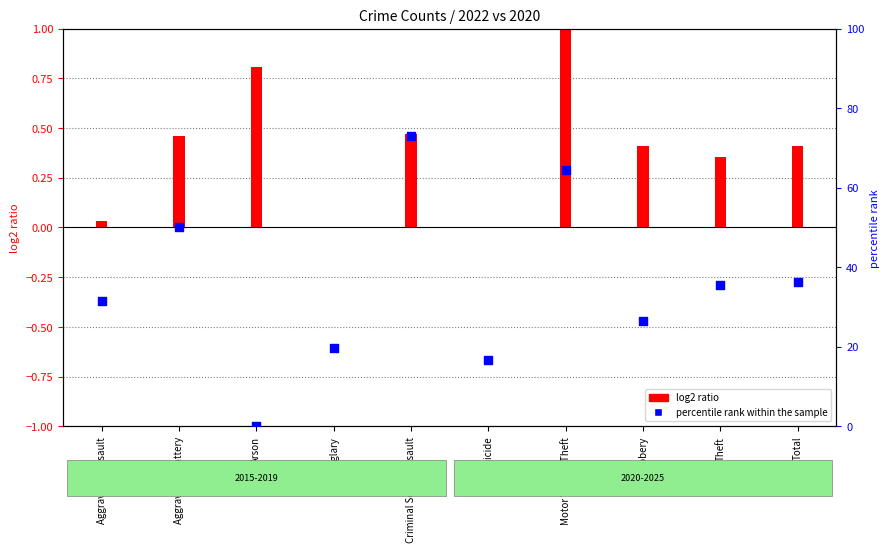

What is the change in value from Motor Vehicle Theft to Total?

-28.3